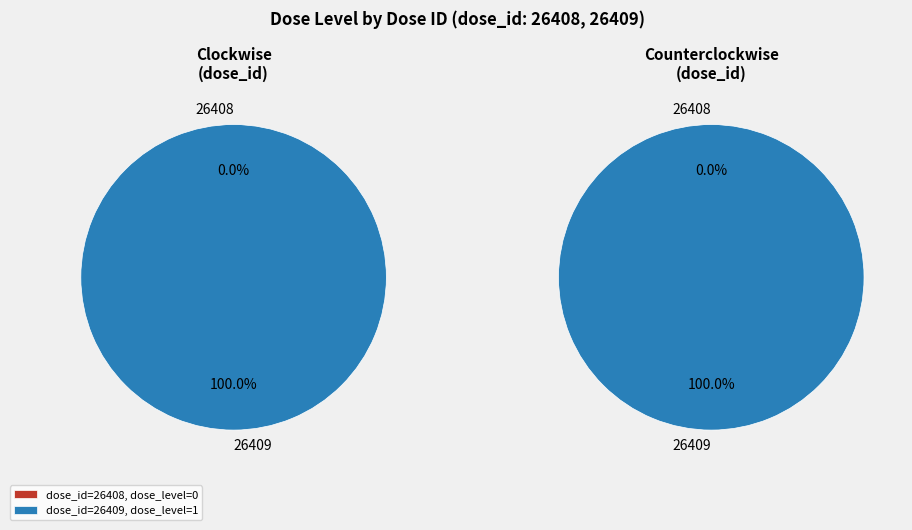

Combined, do 26408 and 26409 account for over 50%?

Yes